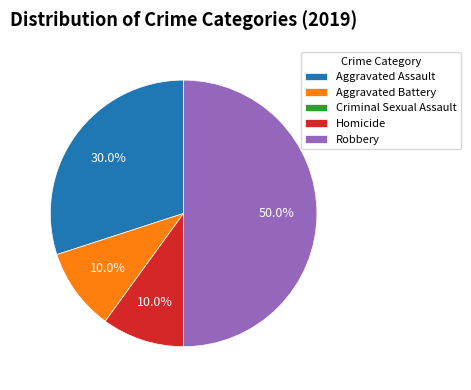

What is the ratio of the value at Homicide to the value at Aggravated Assault?

0.3